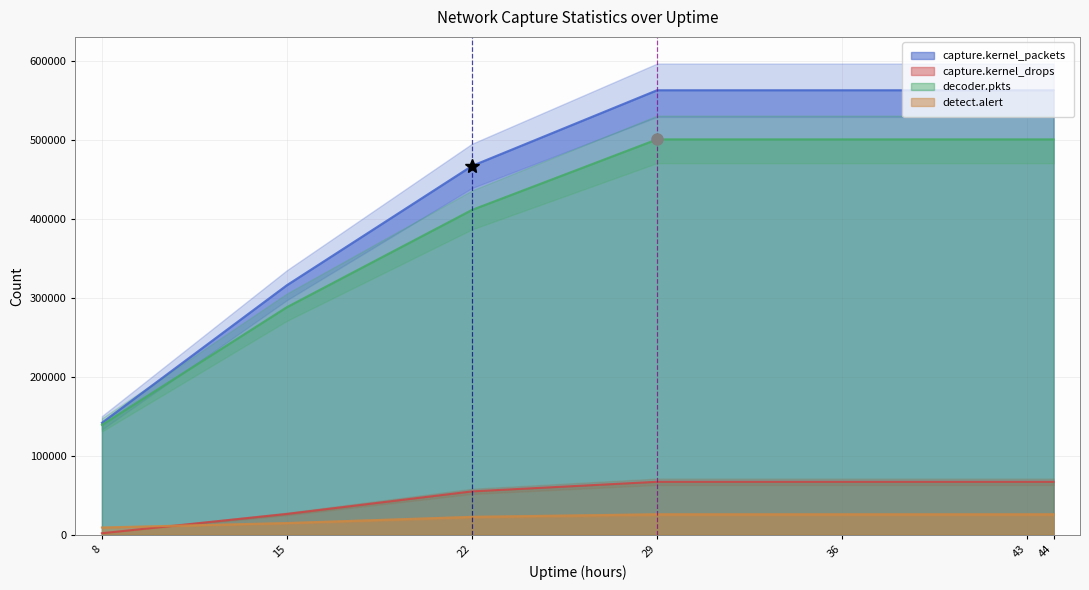

The value of capture.kernel_packets at 36 is 982510. True or false?

False